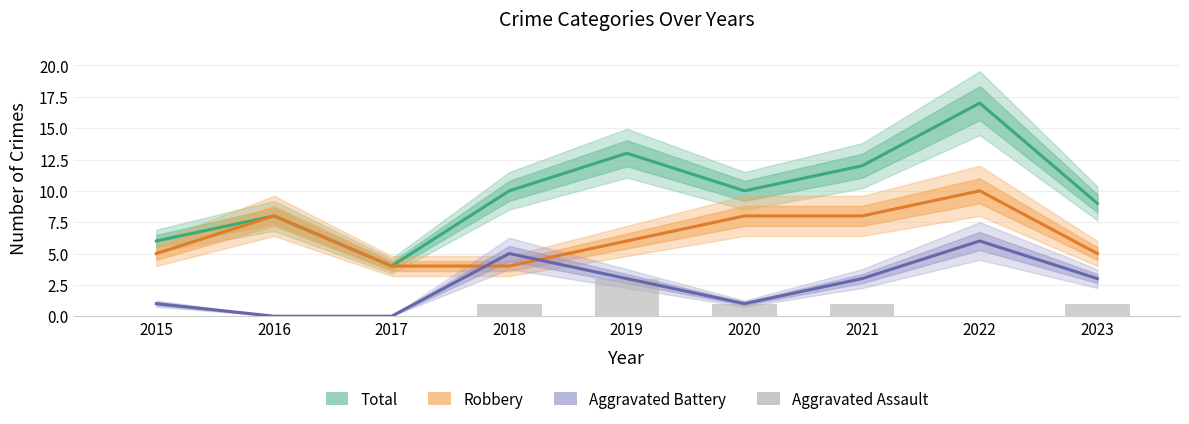

Are the bars horizontal?

No